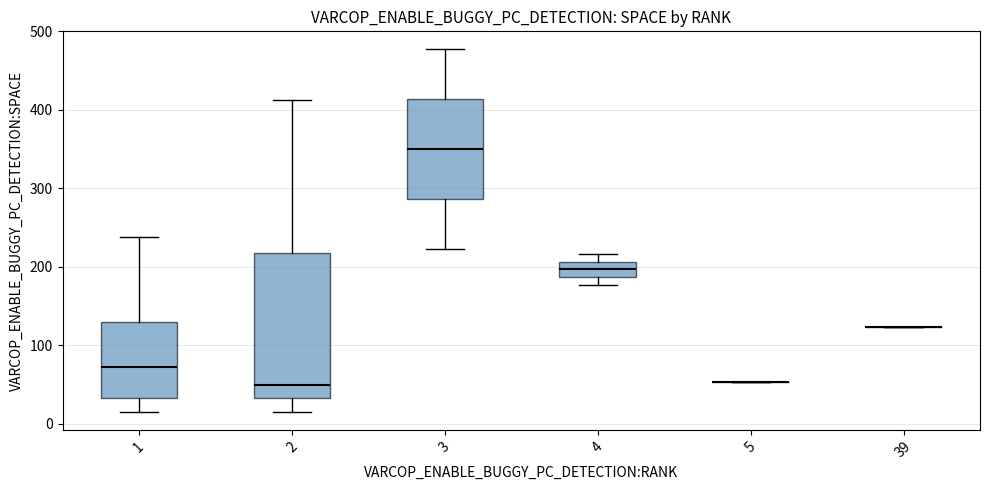

Reading left to right, read every box against the y-axis: the position of its median line, the range the box covers, and the ends of its whiskers. The values are not printed on the chart, so give them approximately, as read against the axis.

1: median 70, box 30 to 130, whiskers 20 to 240
2: median 50, box 30 to 220, whiskers 20 to 410
3: median 350, box 290 to 410, whiskers 220 to 480
4: median 200, box 190 to 210, whiskers 180 to 220
5: box collapsed to a line at 50, whiskers 50 to 50
39: box collapsed to a line at 120, whiskers 120 to 120